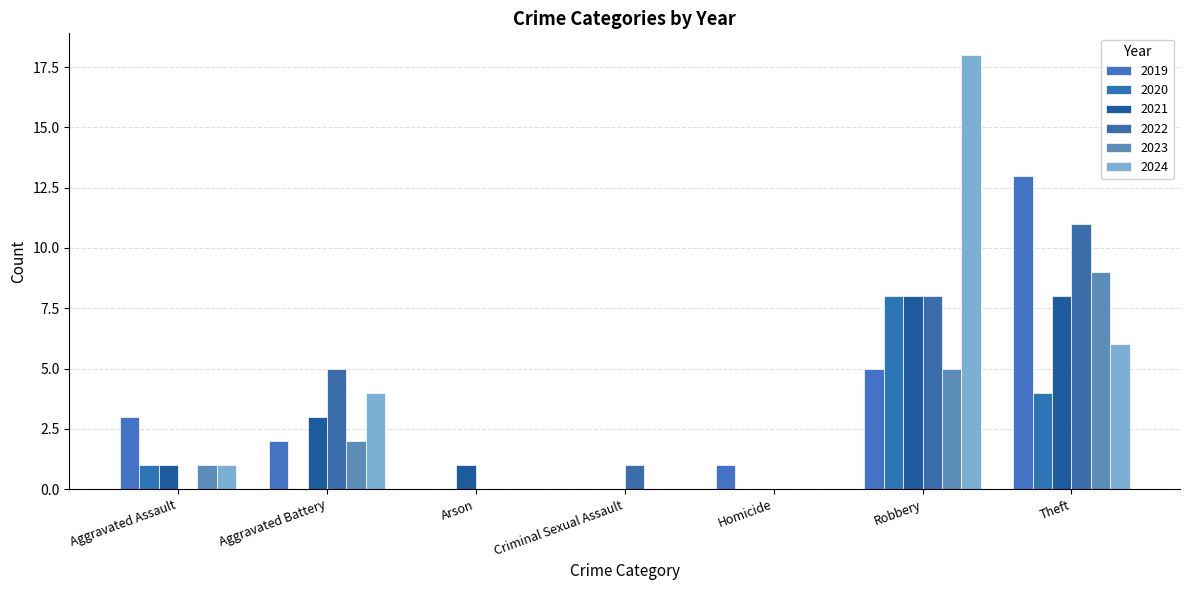

Is it true that 2022 equals -5 at Arson?

False